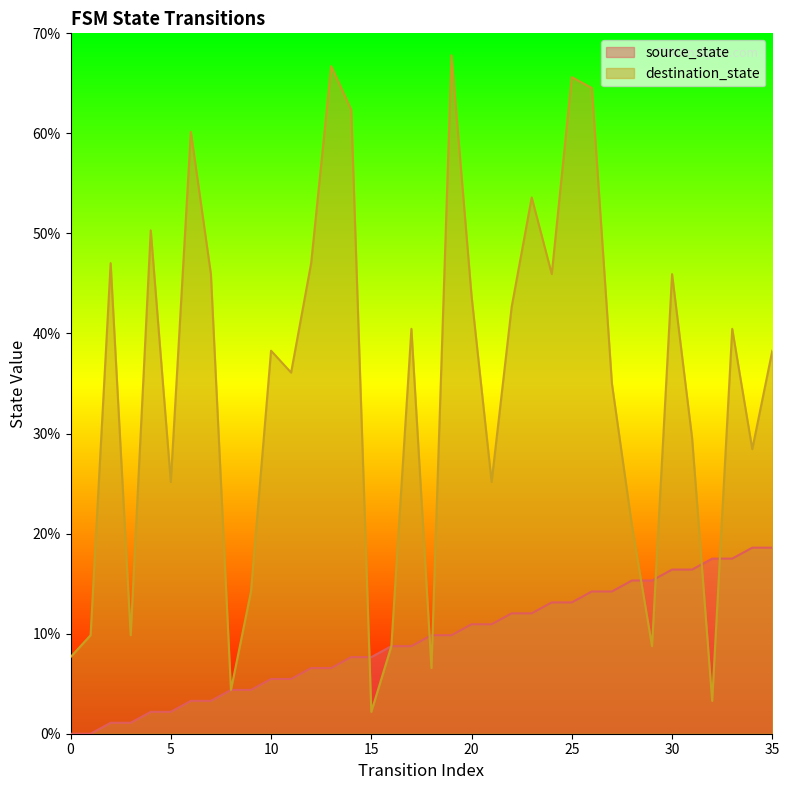

What is the difference between the maximum and minimum values in the source_state series?

18.6